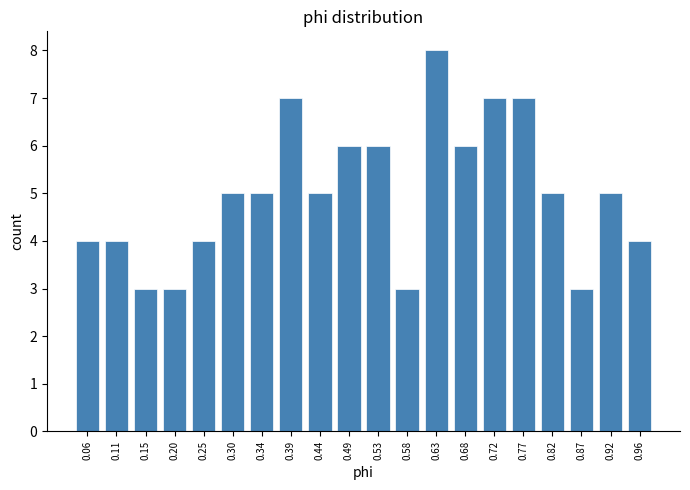

Reading left to right, extract all data points from this chart.

0.06=4	0.11=4	0.15=3	0.20=3	0.25=4	0.30=5	0.34=5	0.39=7	0.44=5	0.49=6	0.53=6	0.58=3	0.63=8	0.68=6	0.72=7	0.77=7	0.82=5	0.87=3	0.92=5	0.96=4